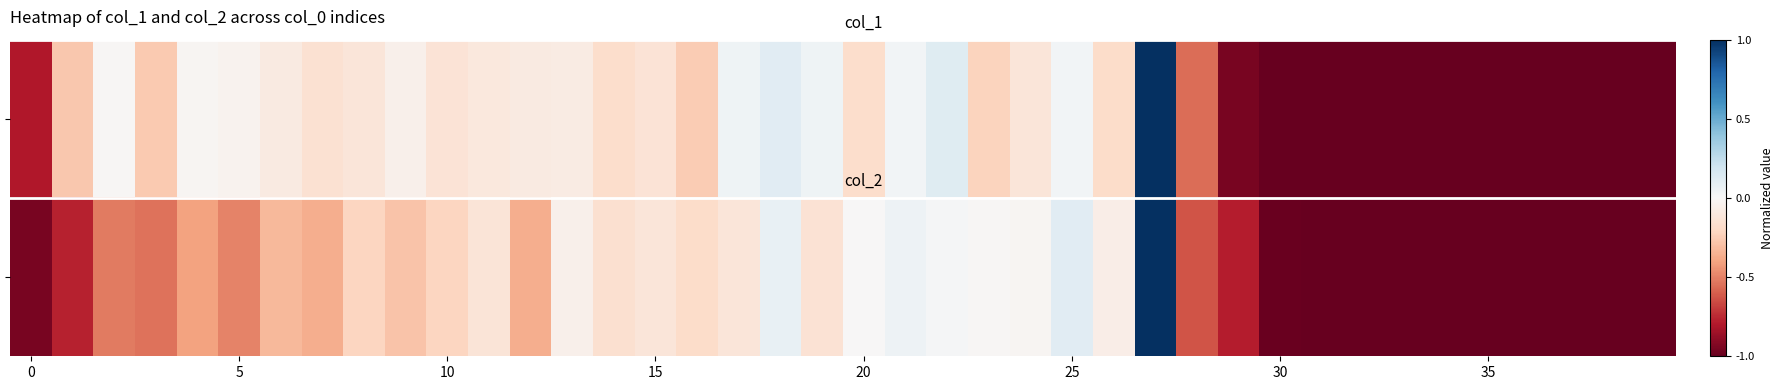

Which label corresponds to the largest value in the chart?

27